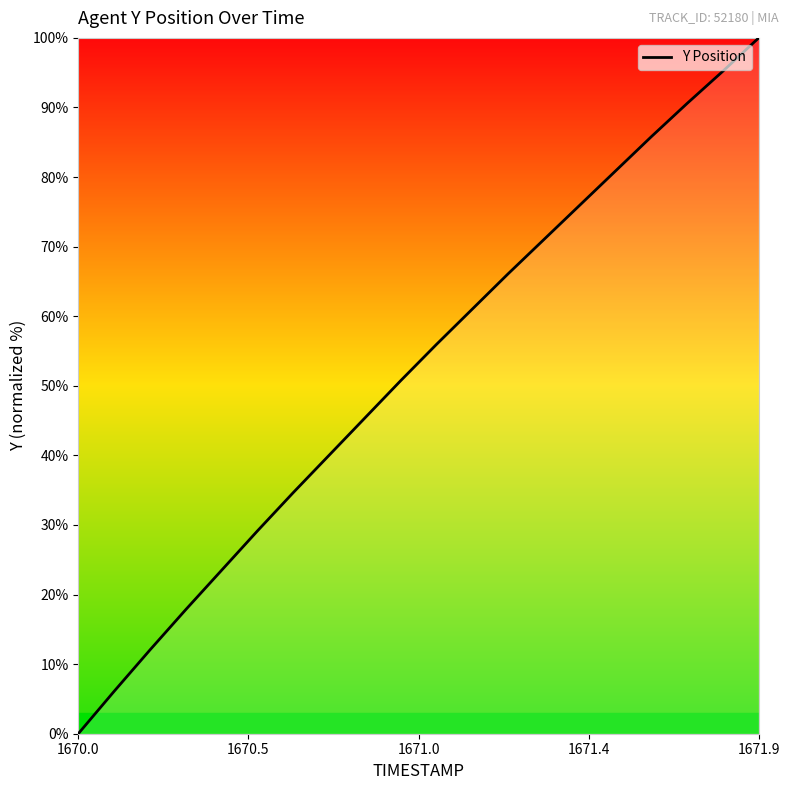

What is the average value?

52.1